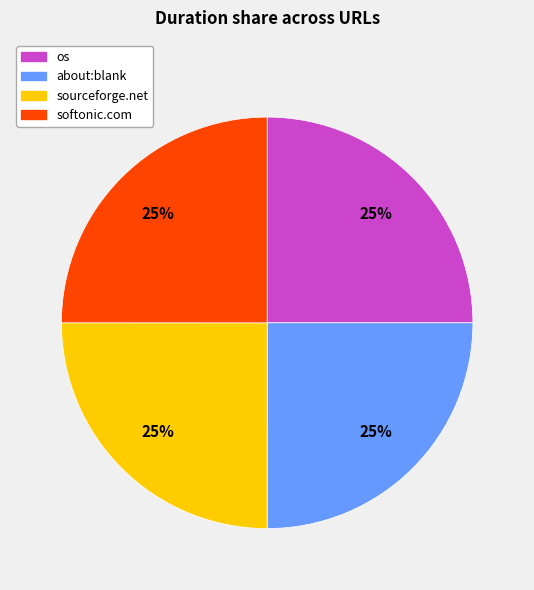

Does any single category account for the majority?

No